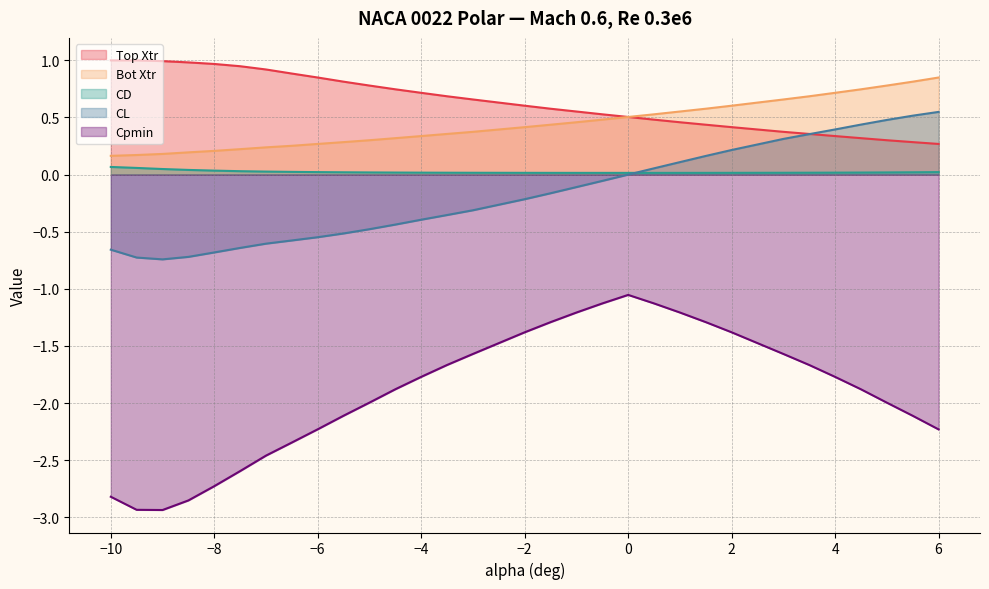

True or false: Cpmin and Bot Xtr cross at least once.

False